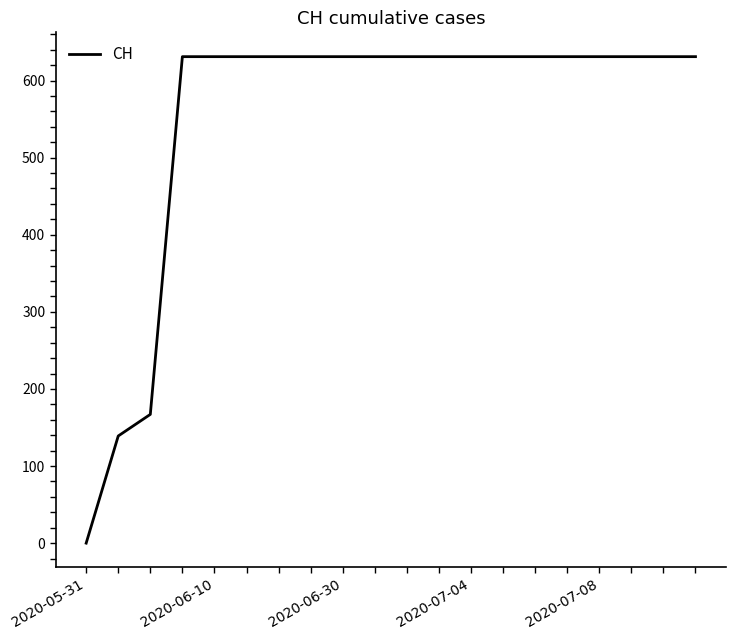

What is the difference between the maximum and minimum values?

631